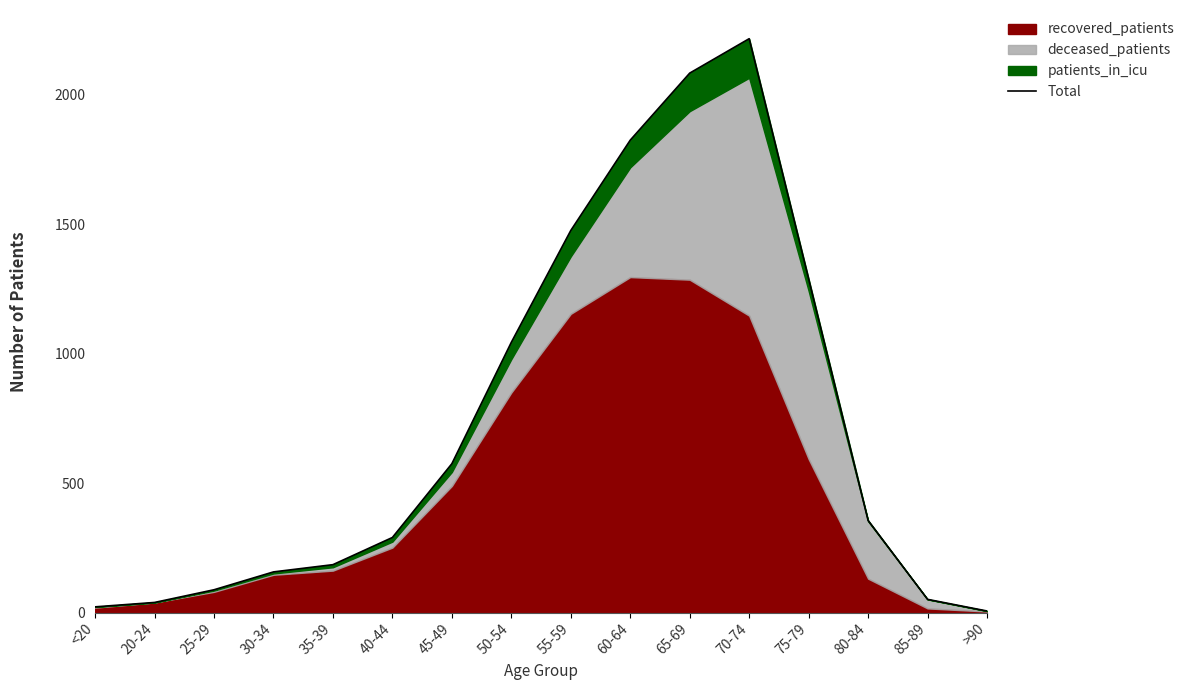

Rank the categories by value from highest to lowest.

70-74, 65-69, 60-64, 55-59, 75-79, 50-54, 45-49, 80-84, 40-44, 35-39, 30-34, 25-29, 85-89, 20-24, <20, >90